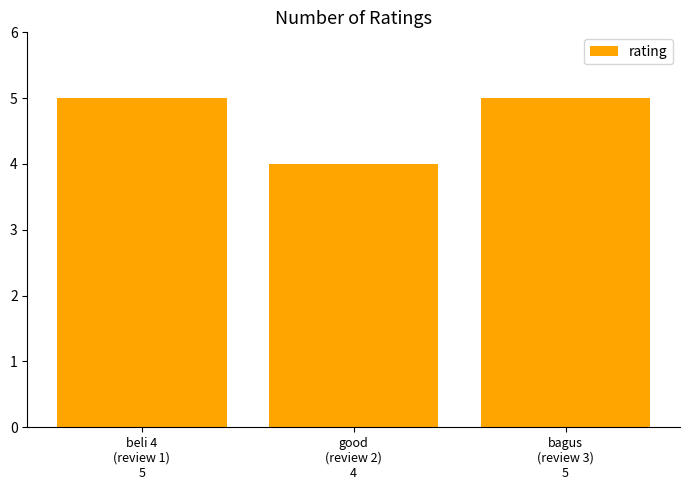

Reading left to right, what are all the values shown in this chart?

beli 4
(review 1)
5=5	good
(review 2)
4=4	bagus
(review 3)
5=5